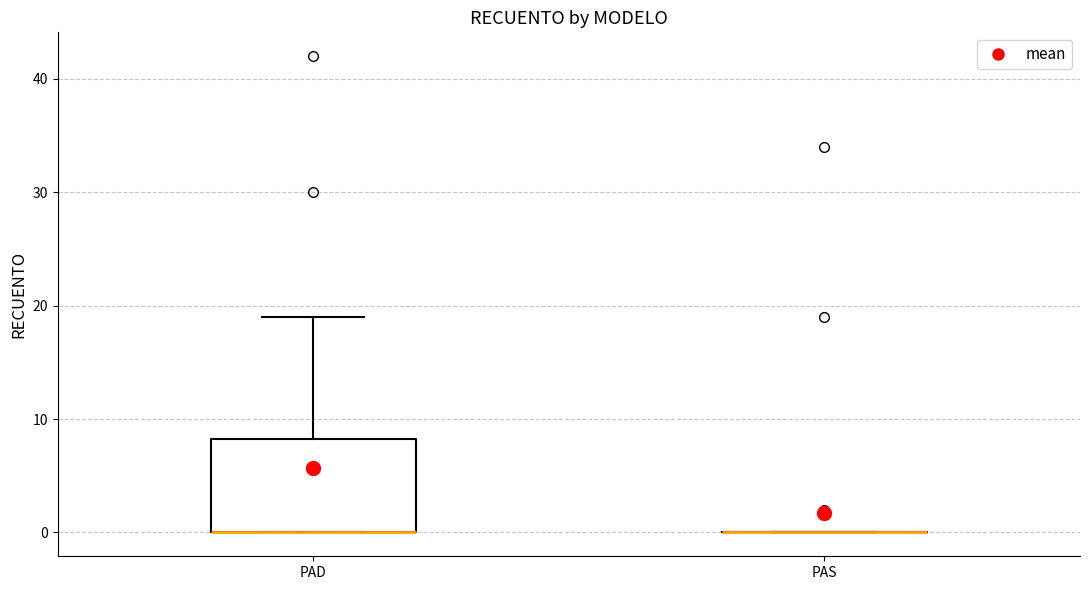

Reading left to right, transcribe this box plot: for each box, give where its median line is, the range the box spans, and where its two whiskers end, as read against the y-axis. The values are not printed on the chart, so give them approximately, as read against the axis.

PAD: median 0 (drawn on the box's lower edge), box 0 to 8, whiskers 0 to 19
PAS: box collapsed to a line at 0, whiskers 0 to 0